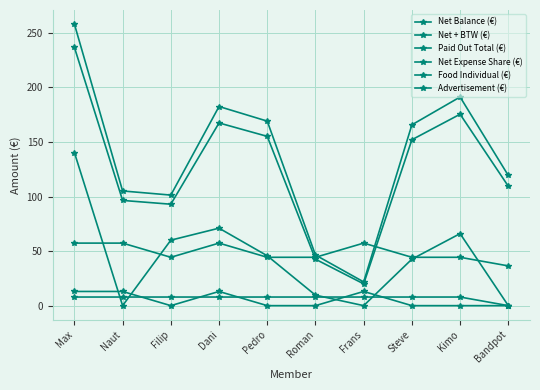

How many lines are shown in the chart?

6